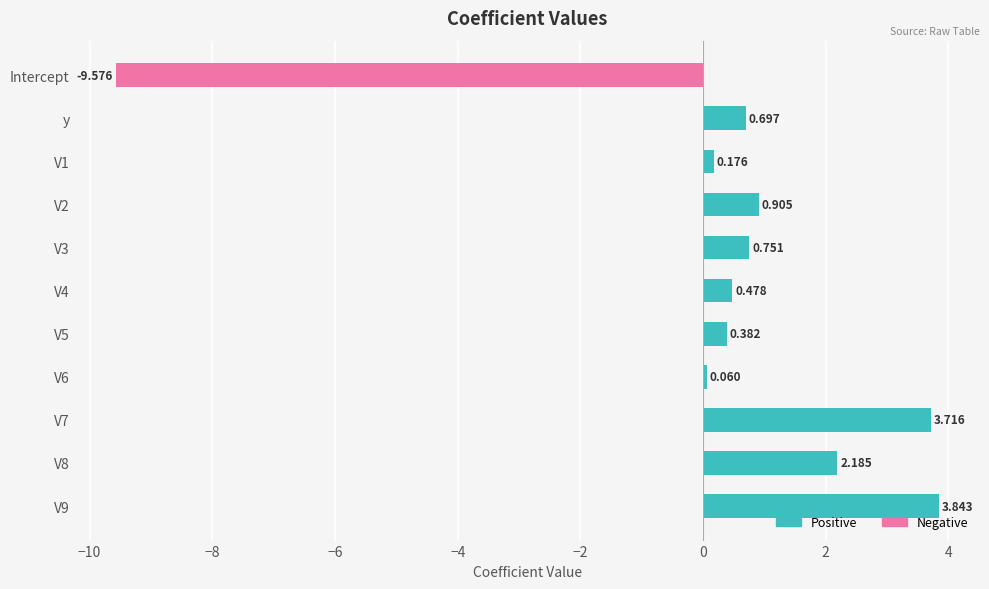

Which series has the widest spread of values?

Negative